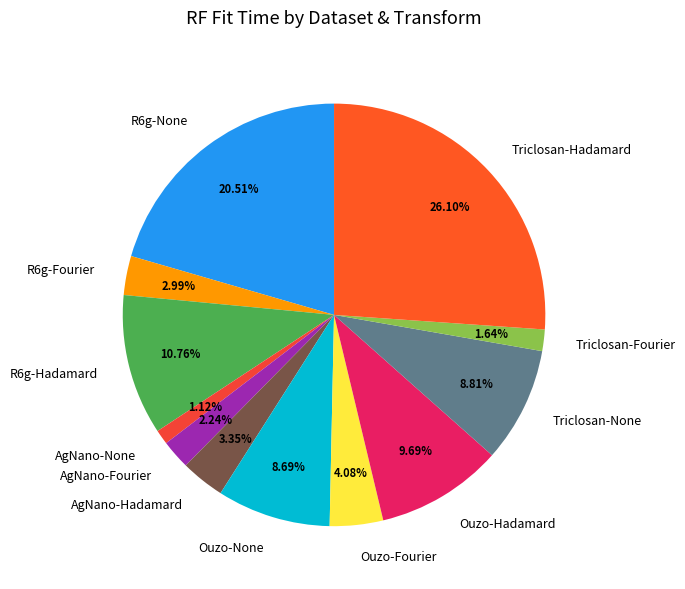

To the nearest percent, what is the difference between the largest and smallest slice percentages?

25%